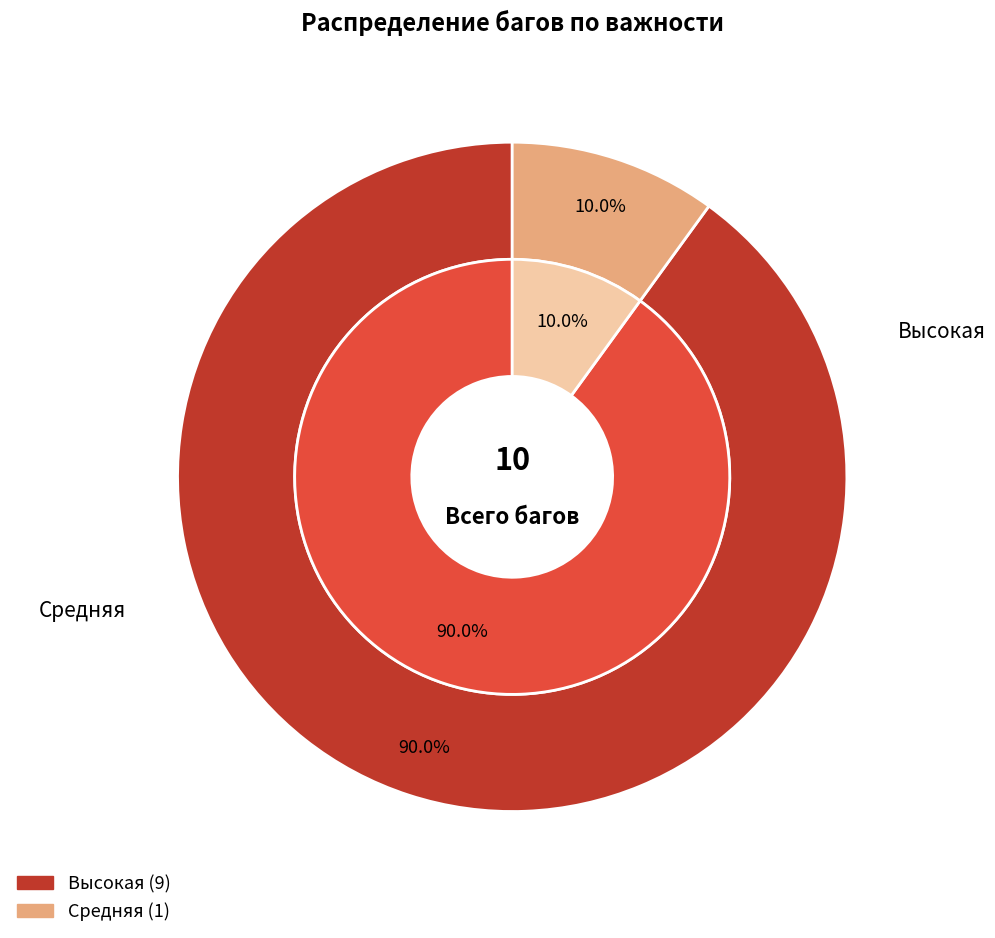

How many segments does this pie chart have?

2